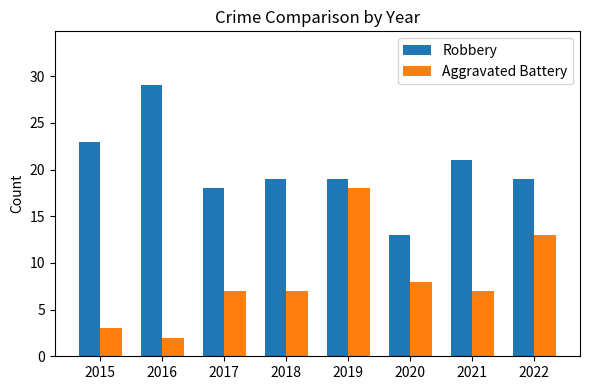

Reading left to right, what are all the values shown in this chart?

Robbery: 23	29	18	19	19	13	21	19
Aggravated Battery: 3	2	7	7	18	8	7	13